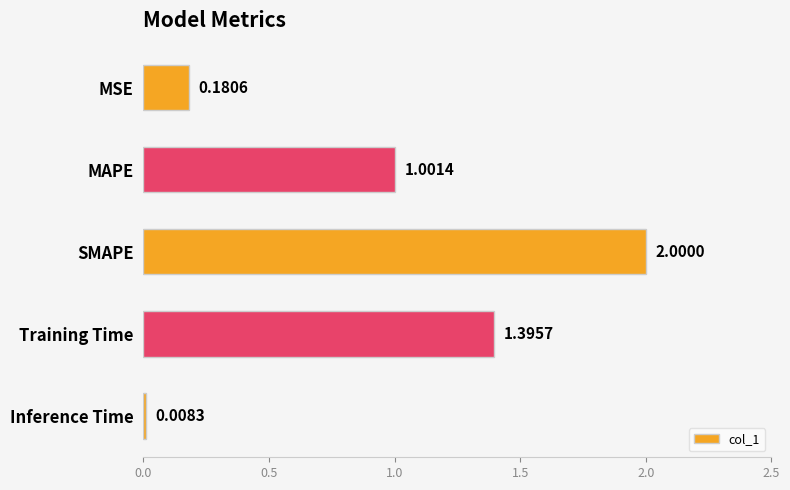

At which label is the value closest to 1?

MAPE